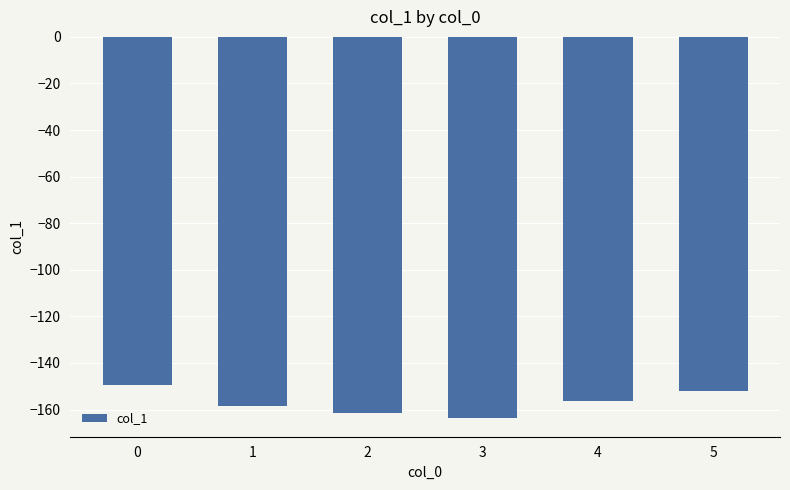

What is the sum of the values at 4 and 5?

-308.3